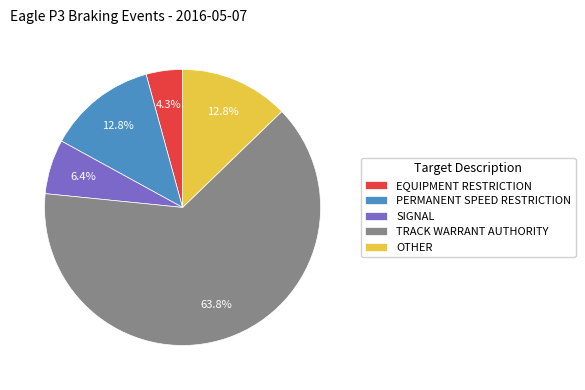

To the nearest percent, what portion does SIGNAL represent?

6%